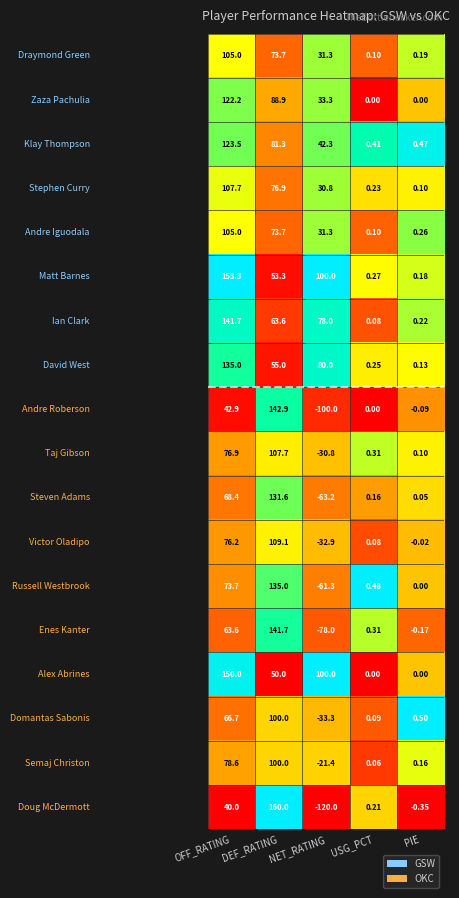

Which category has the lowest value across all series?

NET_RATING